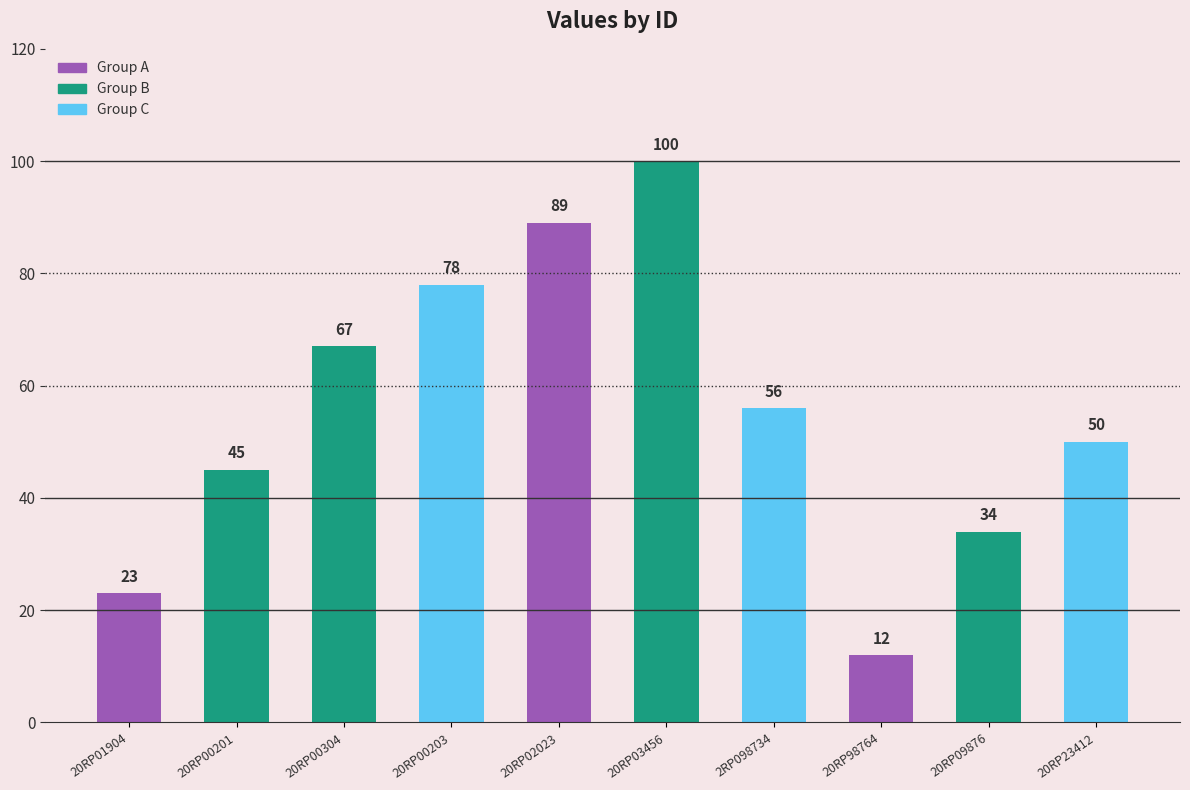

What is the sum of all values?

554